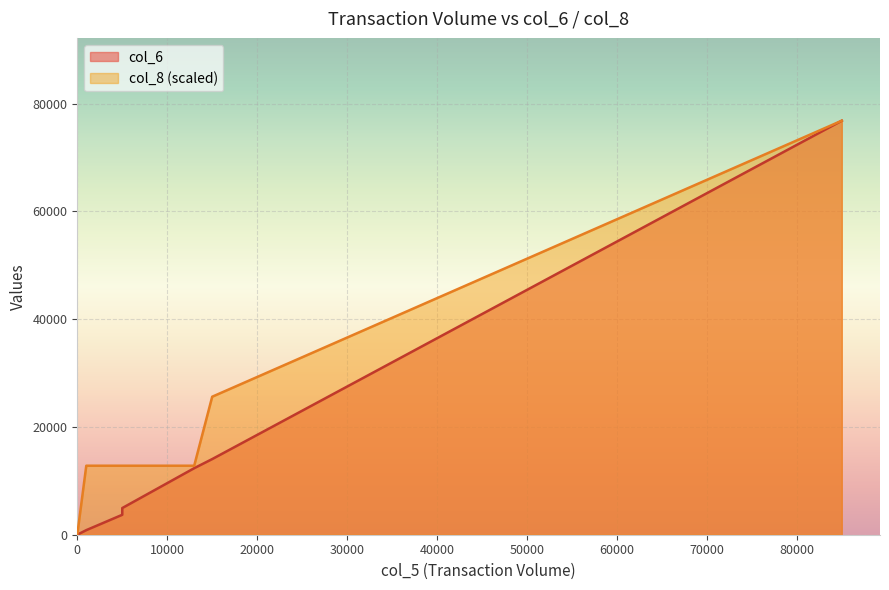

What is the value of the col_6 point at the 4th from the left?

14040